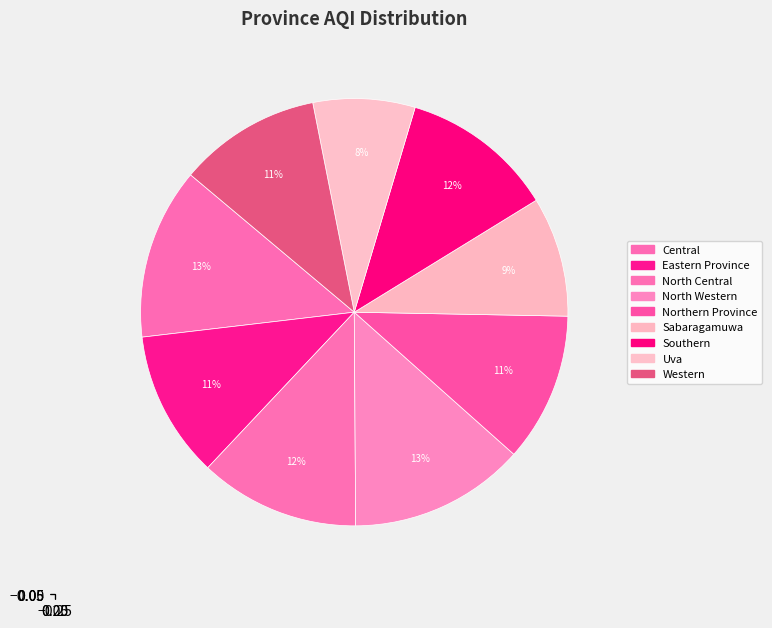

What is the largest slice in the pie chart?

North Western